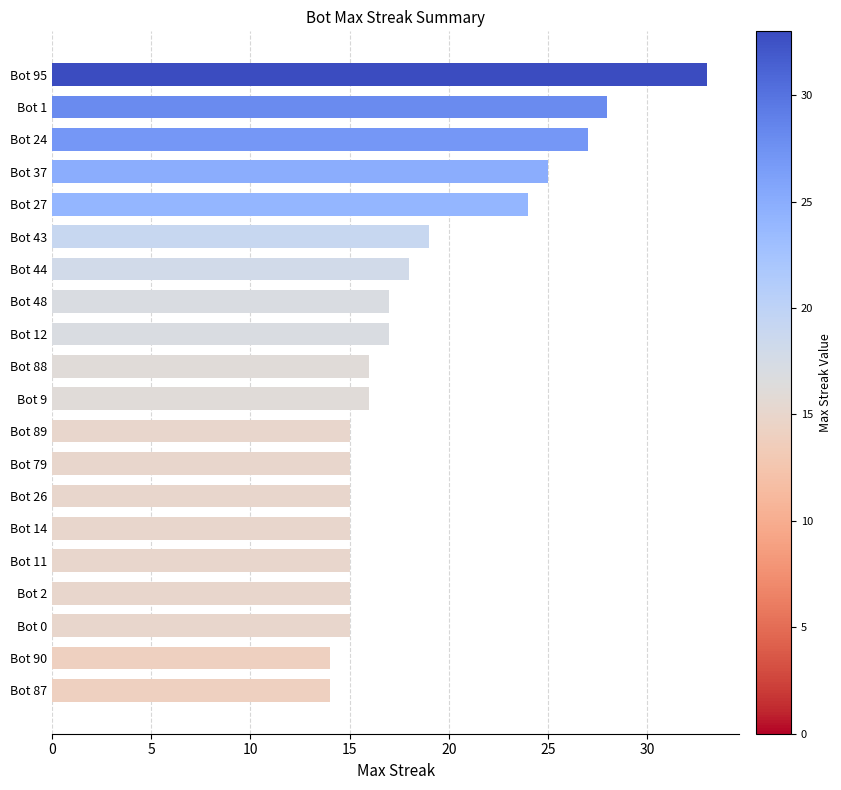

Where is the data nearest to the value 23?

Bot 27